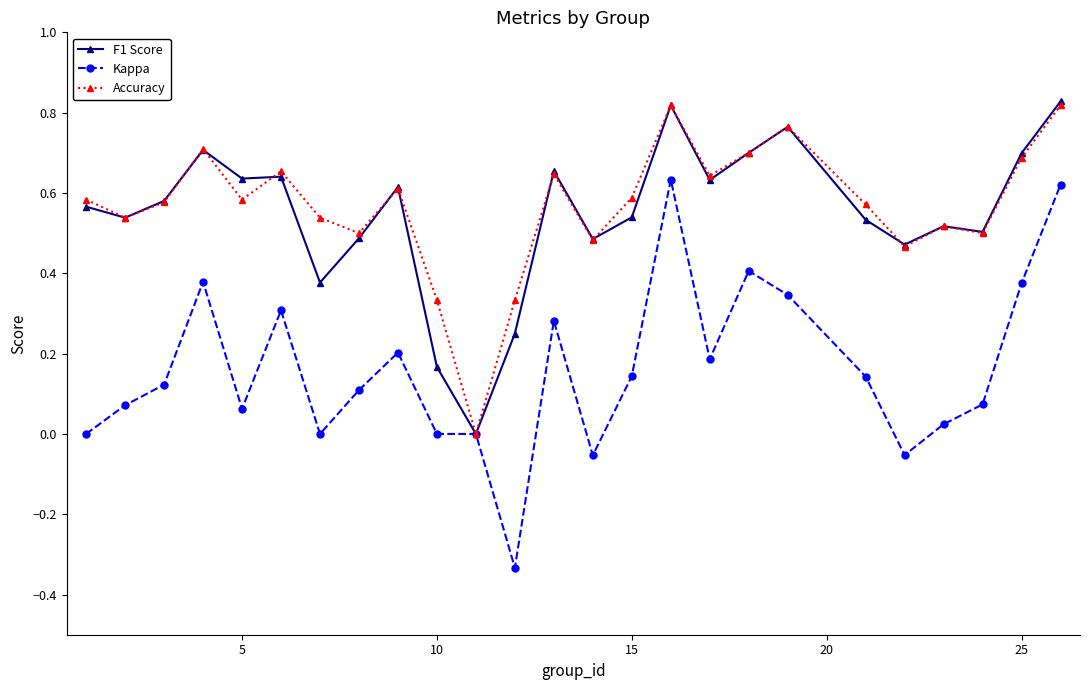

True or false: Kappa has more than 2 interior local peaks.

True